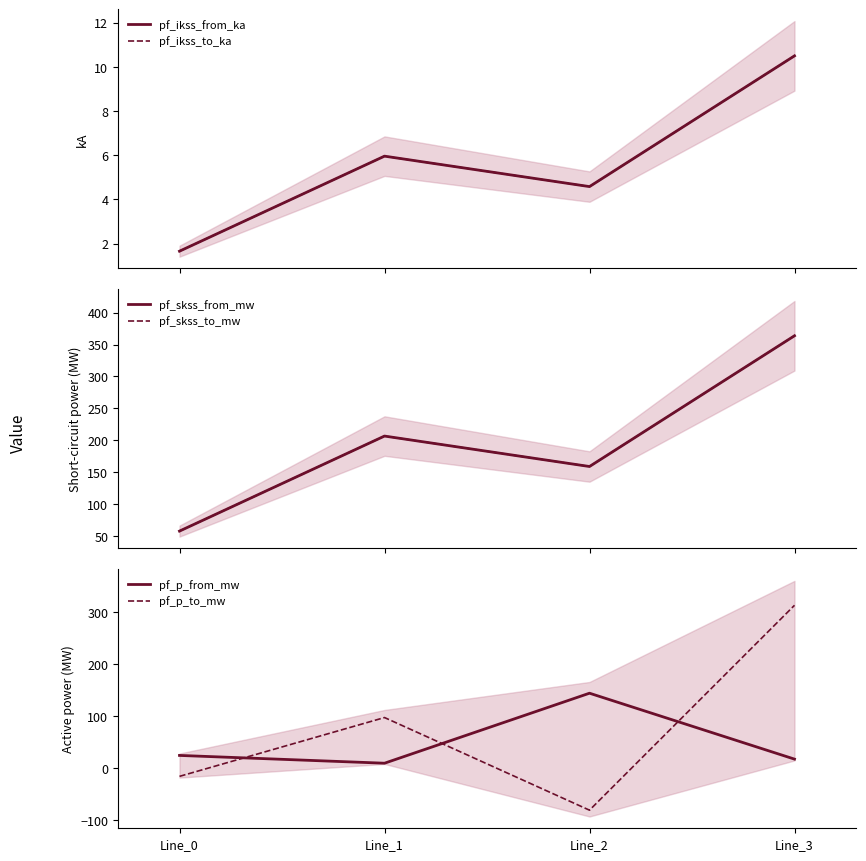

What is the difference between the pf_skss_from_mw values at Line_3 and Line_1?

157.3